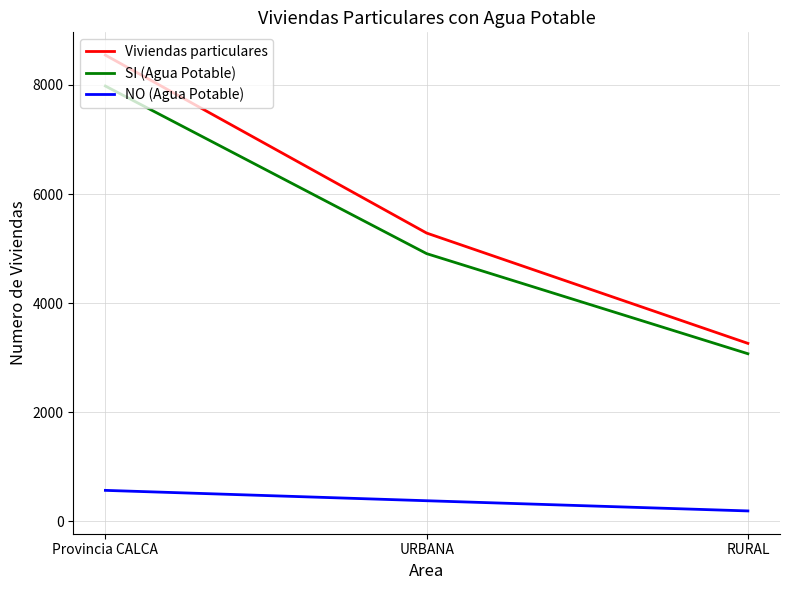

What are all the series names shown in the legend?

Viviendas particulares, SI (Agua Potable), NO (Agua Potable)